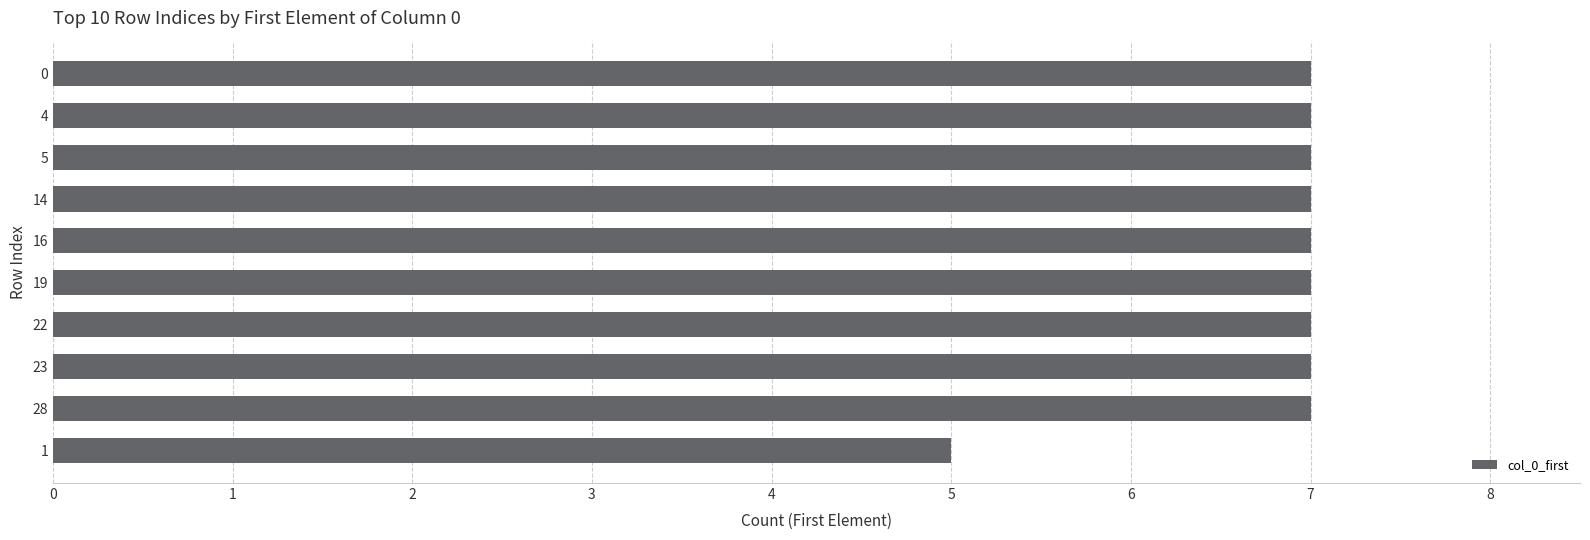

Approximately how many times larger is the value at 16 compared to 0?

1.0